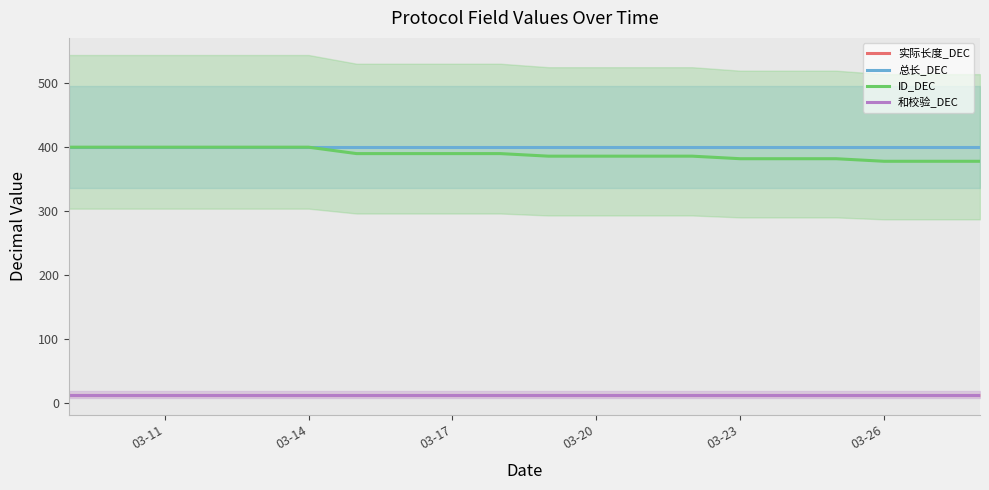

Is the value of ID_DEC at 19 greater than the value of 总长_DEC at 03-14?

No